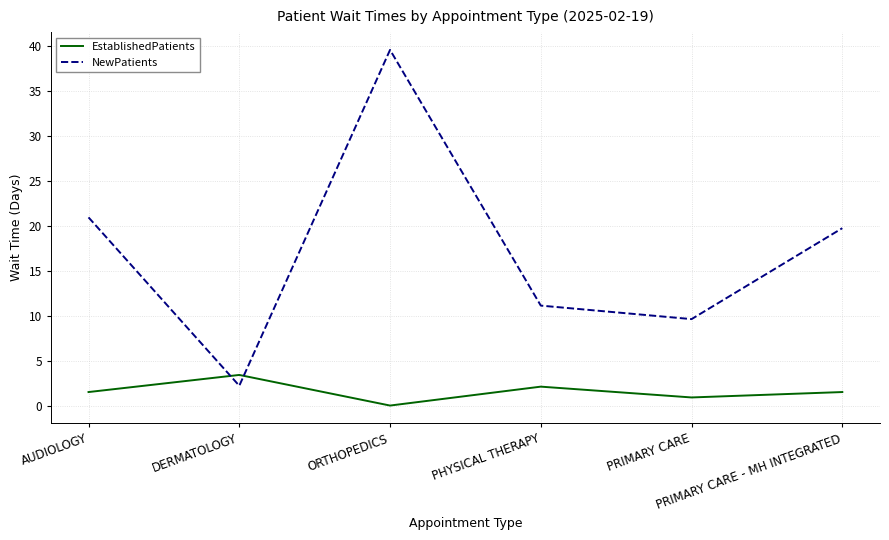

After their last crossing, which series has the higher values: EstablishedPatients or NewPatients?

NewPatients